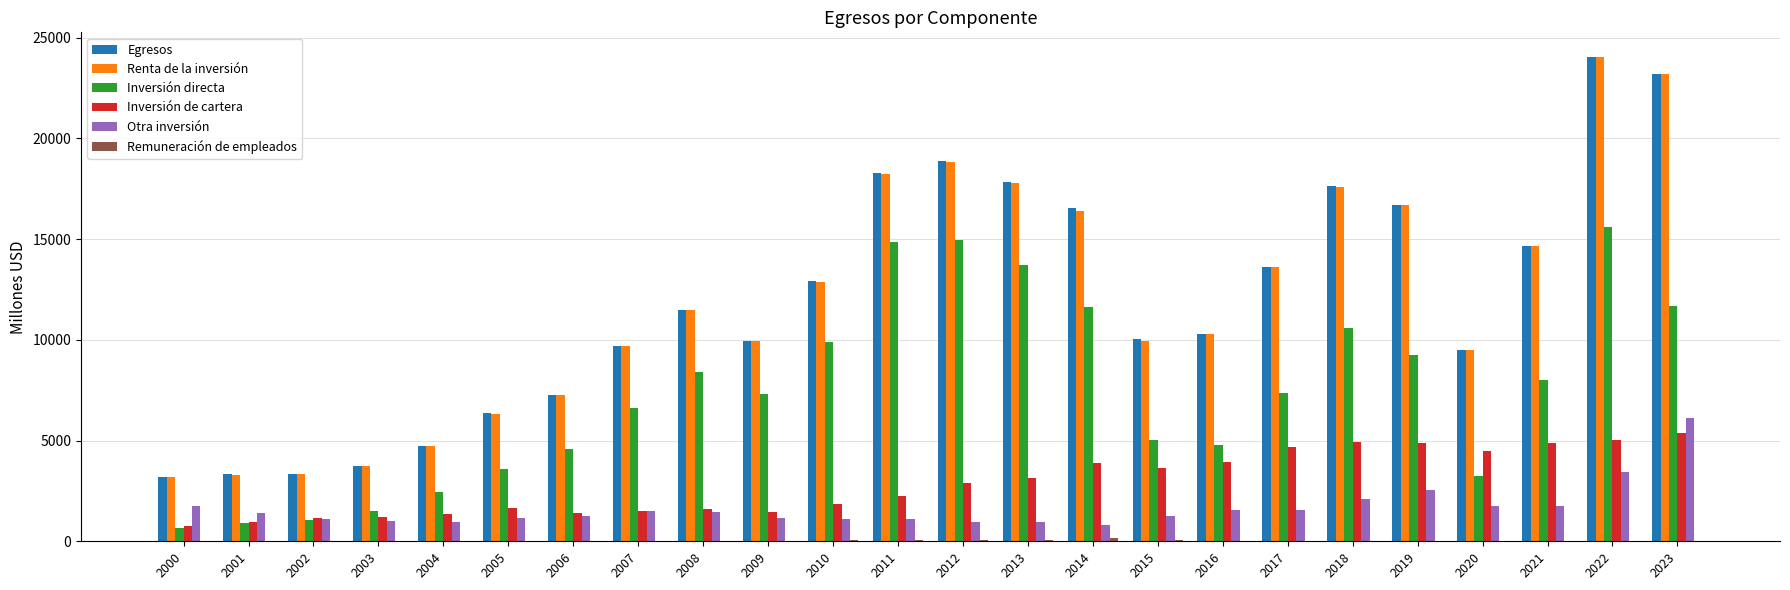

The value of Egresos at 2005 is 1836.6. True or false?

False